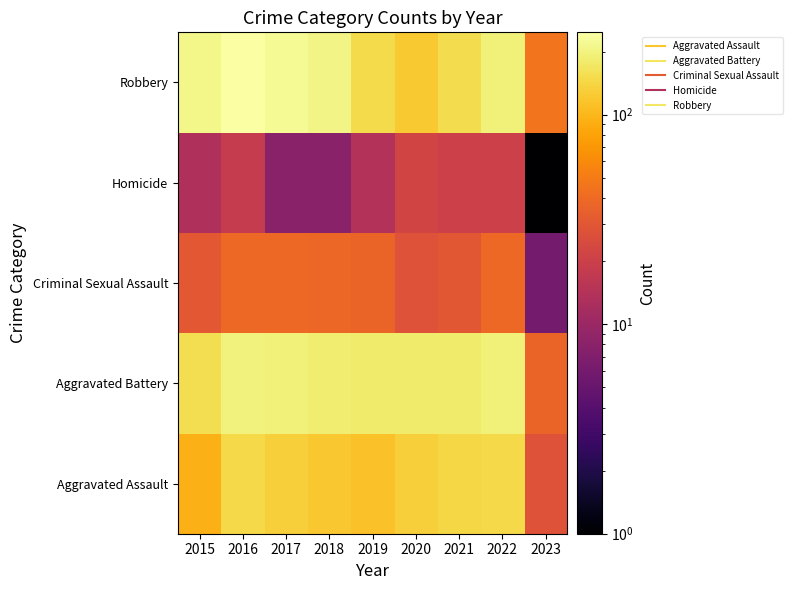

At 2018, list the series in order from largest to smallest.

Robbery, Aggravated Battery, Aggravated Assault, Criminal Sexual Assault, Homicide